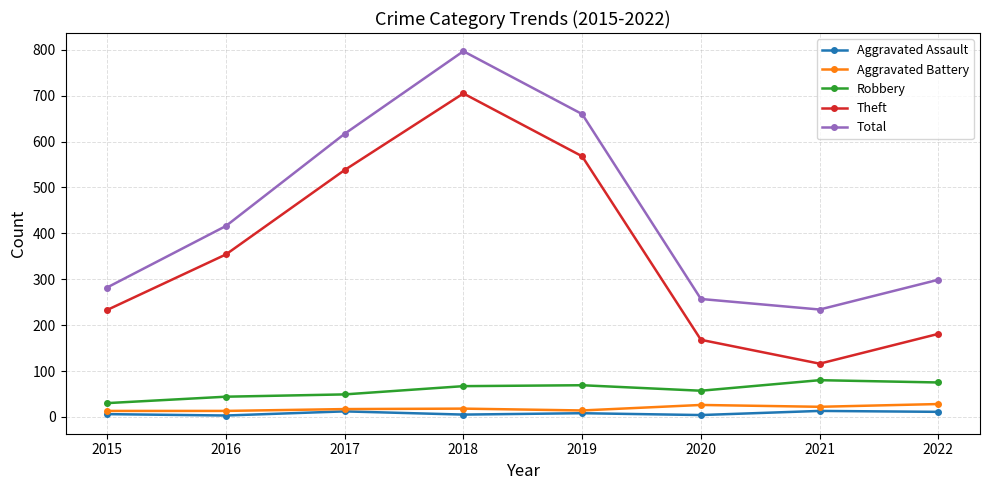

Is it true that Aggravated Assault equals 11 at 2022?

True